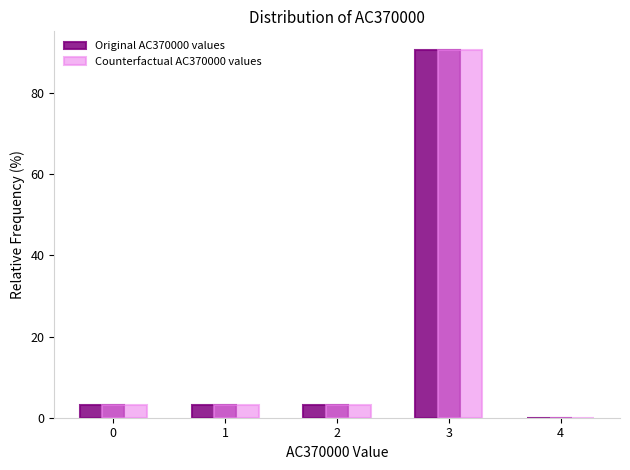

Reading left to right, list every range on the x-axis with the height of the bar of each series over it. The values are not printed on the chart, so give them approximately, as read against the axis.

-0.5 to 0.5: Original AC370000 values=4	Counterfactual AC370000 values=4
0.5 to 1.5: Original AC370000 values=4	Counterfactual AC370000 values=4
1.5 to 2.5: Original AC370000 values=4	Counterfactual AC370000 values=4
2.5 to 3.5: Original AC370000 values=90	Counterfactual AC370000 values=90
3.5 to 4.5: Original AC370000 values=0	Counterfactual AC370000 values=0